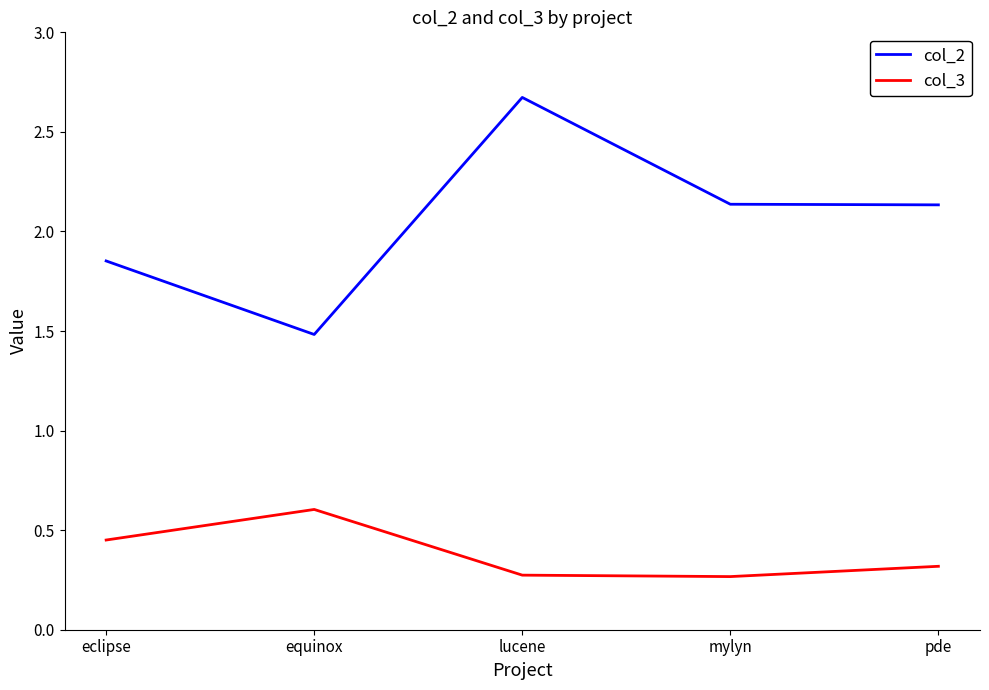

What is the spread (max minus min) of values at pde?

1.8